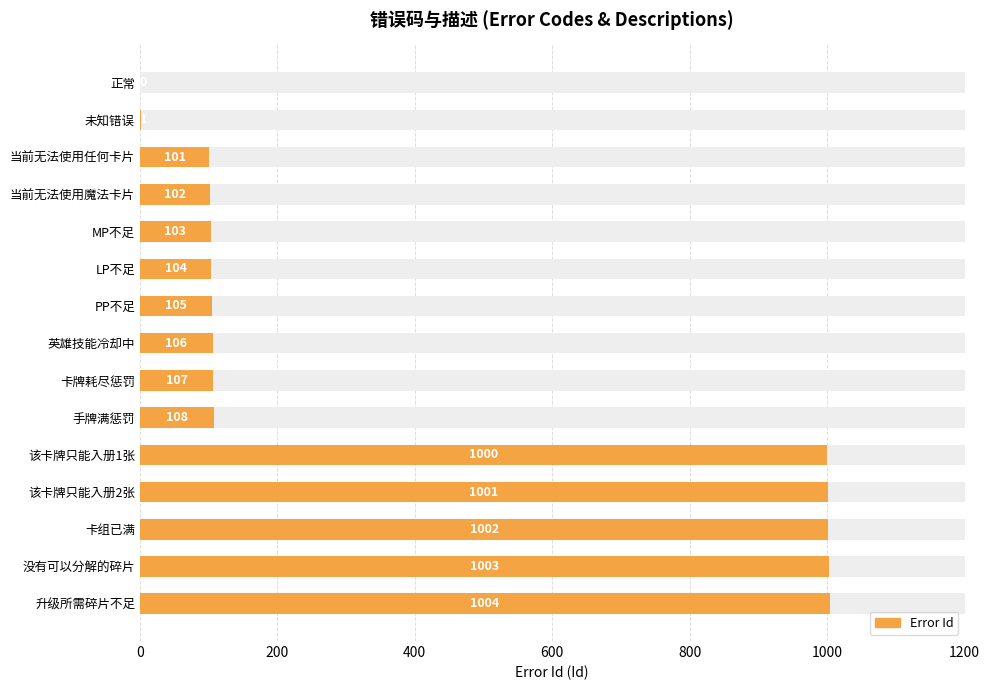

Reading right to left, what are all the values shown in this chart?

1004	1003	1002	1001	1000	108	107	106	105	104	103	102	101	1	0